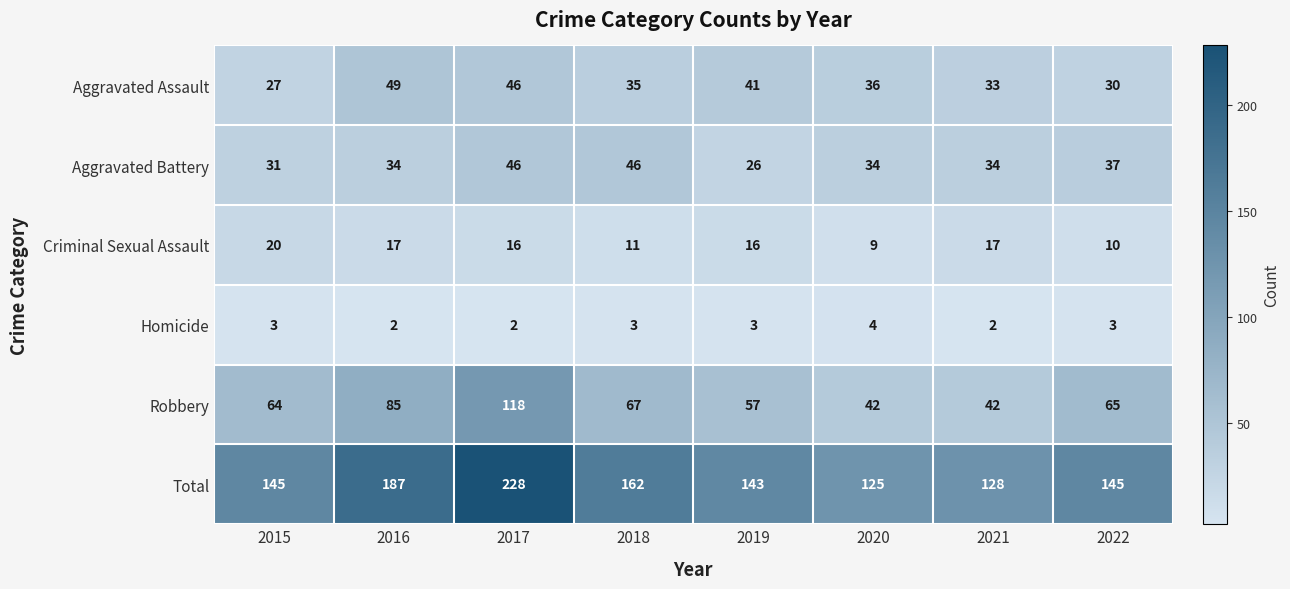

True or false: Criminal Sexual Assault has a value of 26 at 2019.

False